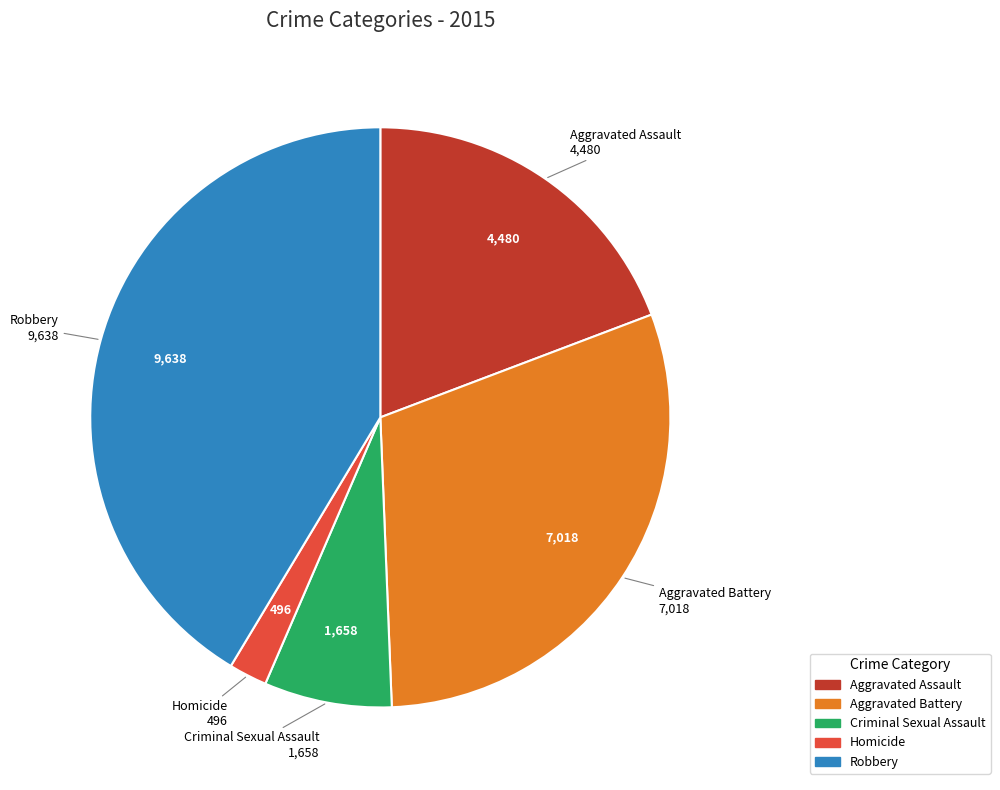

Which slice is the smallest?

Homicide